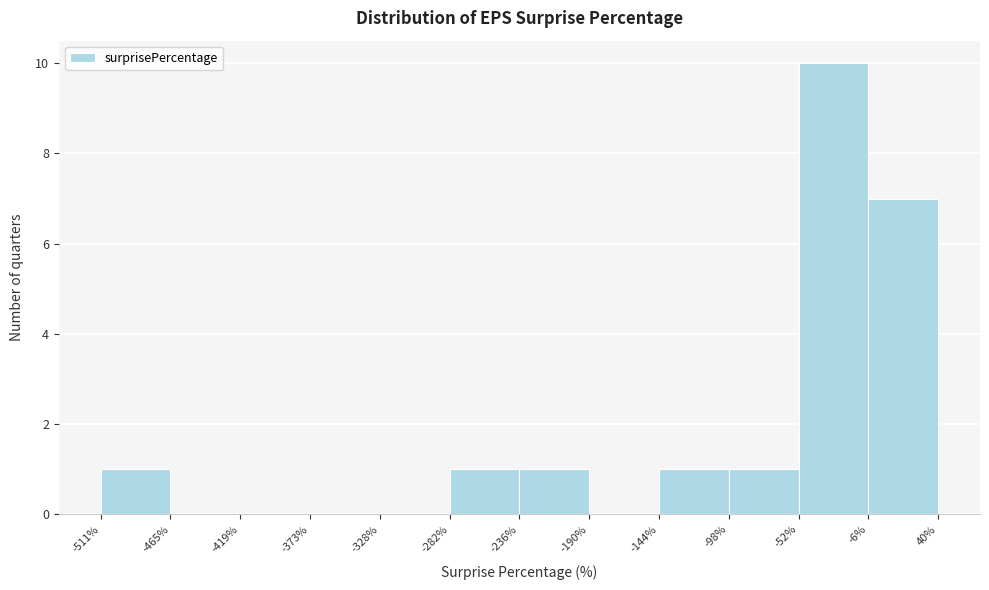

Reading left to right, transcribe this chart: for each bar, give the range it covers on the x-axis and its height. The values are not printed on the chart, so give them approximately, as read against the axis.

-511% to -465%: 1
-465% to -419%: 0
-419% to -373%: 0
-373% to -328%: 0
-328% to -282%: 0
-282% to -236%: 1
-236% to -190%: 1
-190% to -144%: 0
-144% to -98%: 1
-98% to -52%: 1
-52% to -6%: 10
-6% to 40%: 7